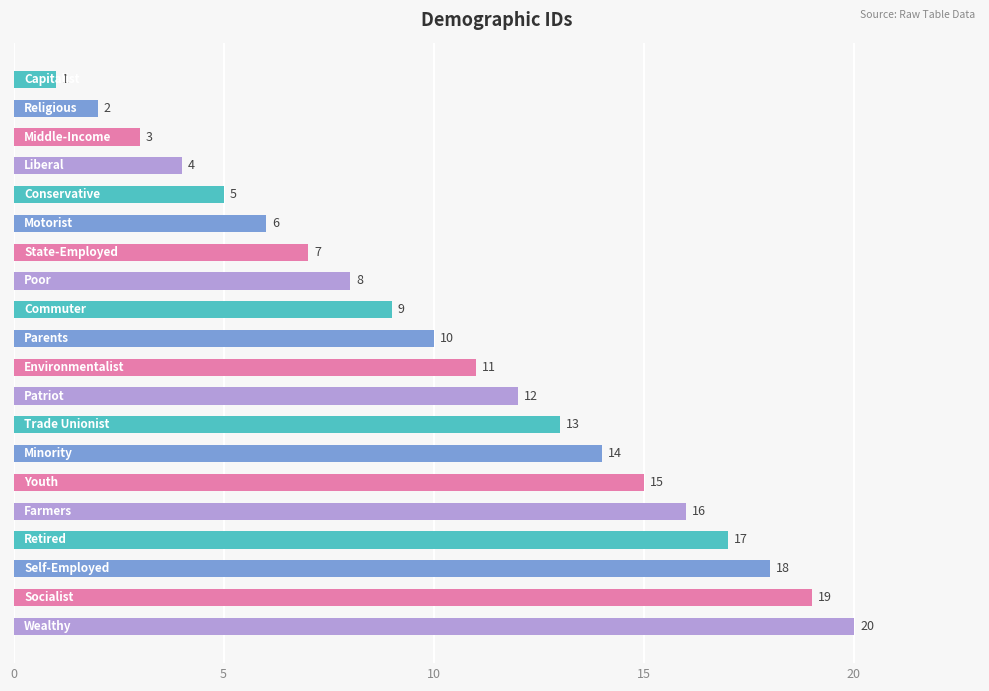

What is the value of the 20th bar from the top?

20